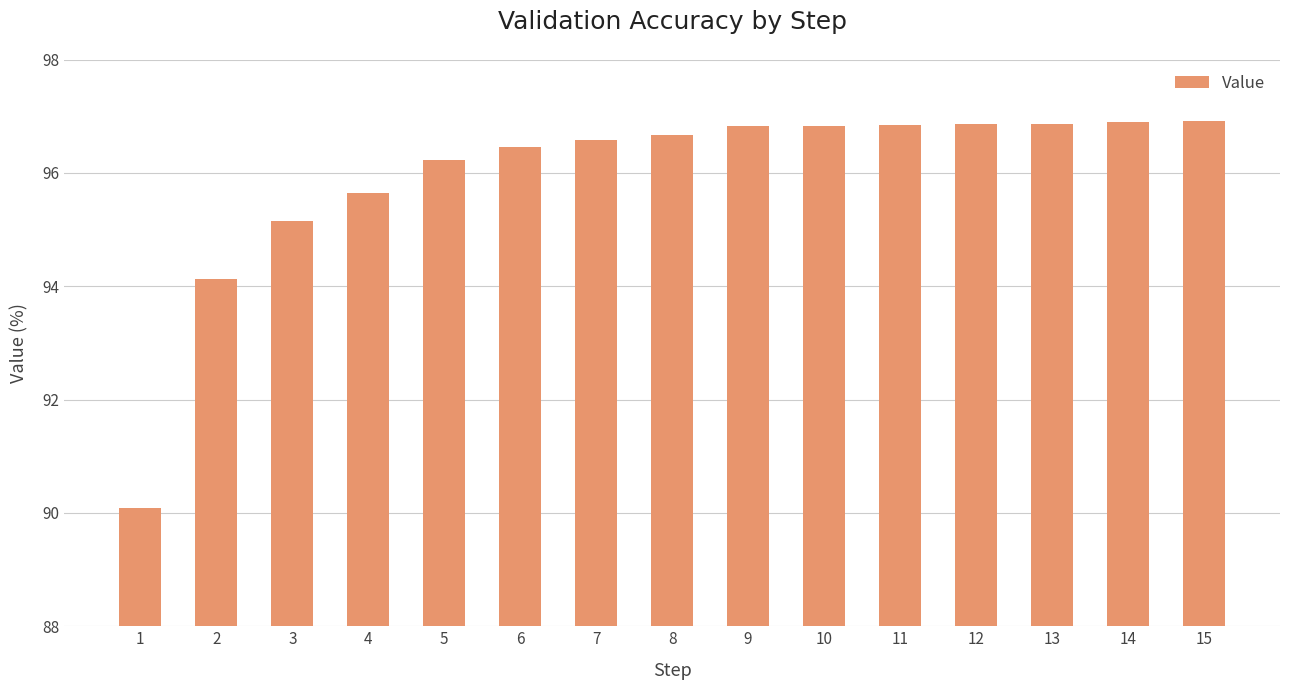

What is the difference between the maximum and minimum values?

6.8